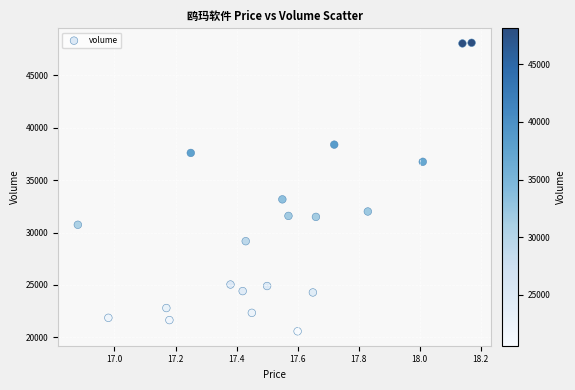

What is the range of Y values (max minus min)?

27553